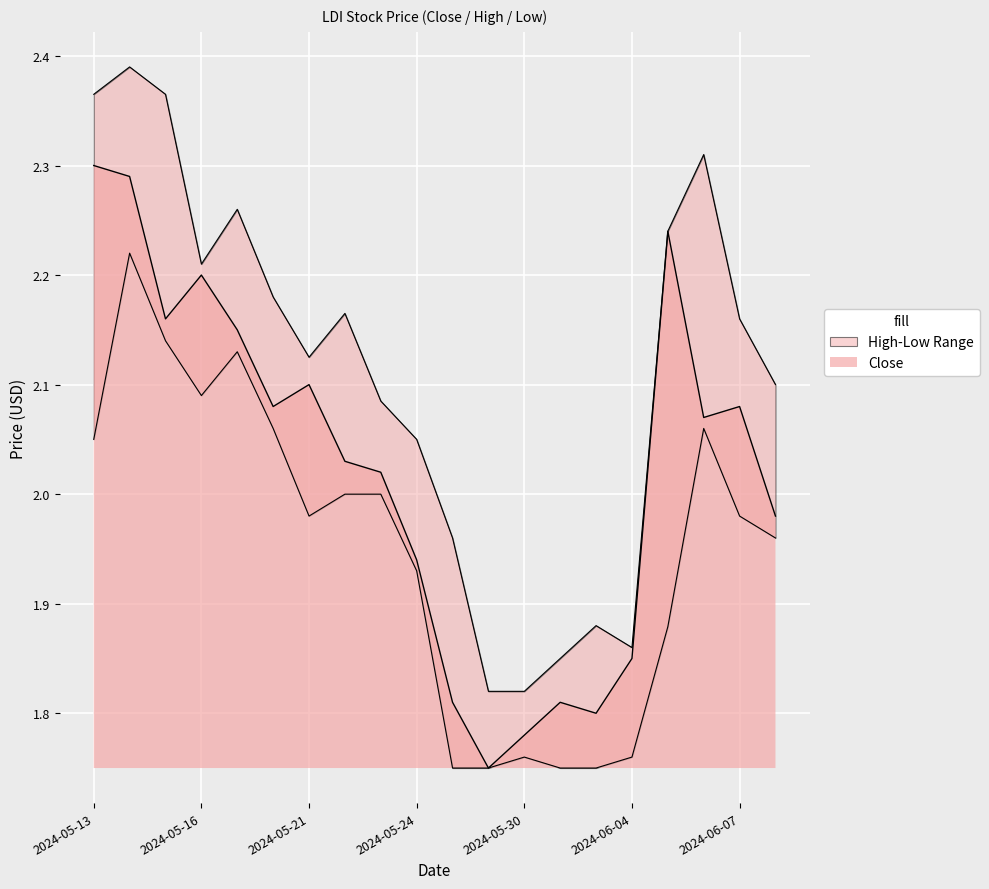

At which label is Low closest to 1?

2024-05-28